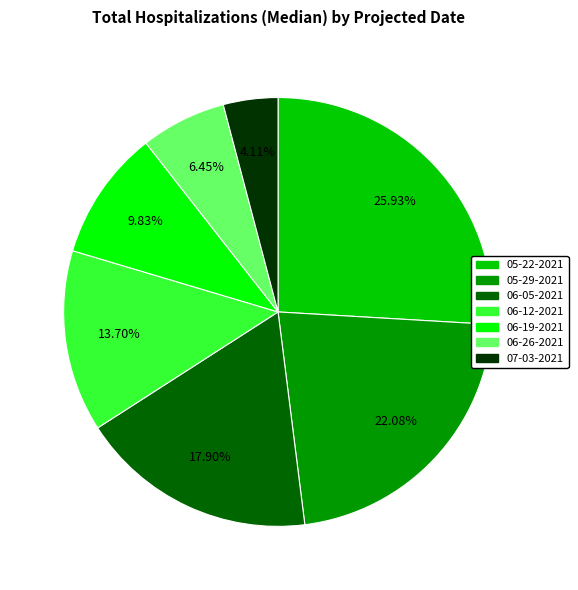

What is the total percentage of 06-12-2021 and 06-26-2021?

20.2%